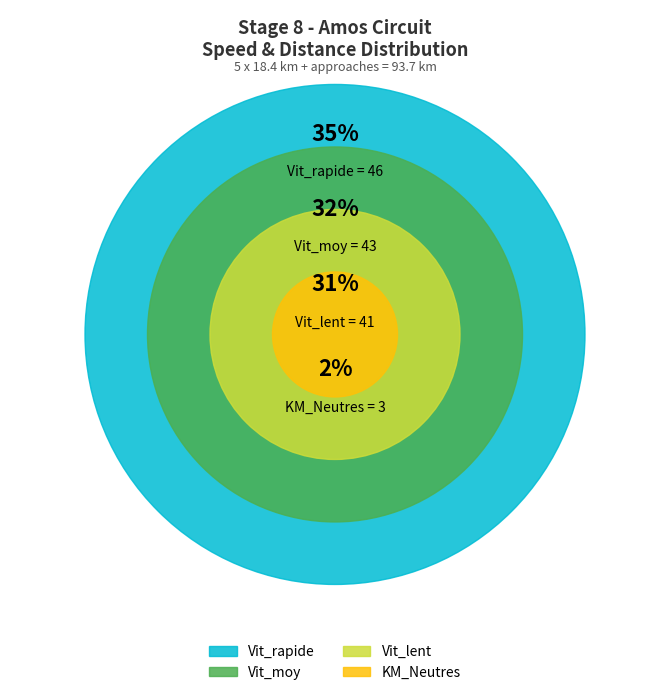

To the nearest percent, what portion does KM_Neutres (3) represent?

2%